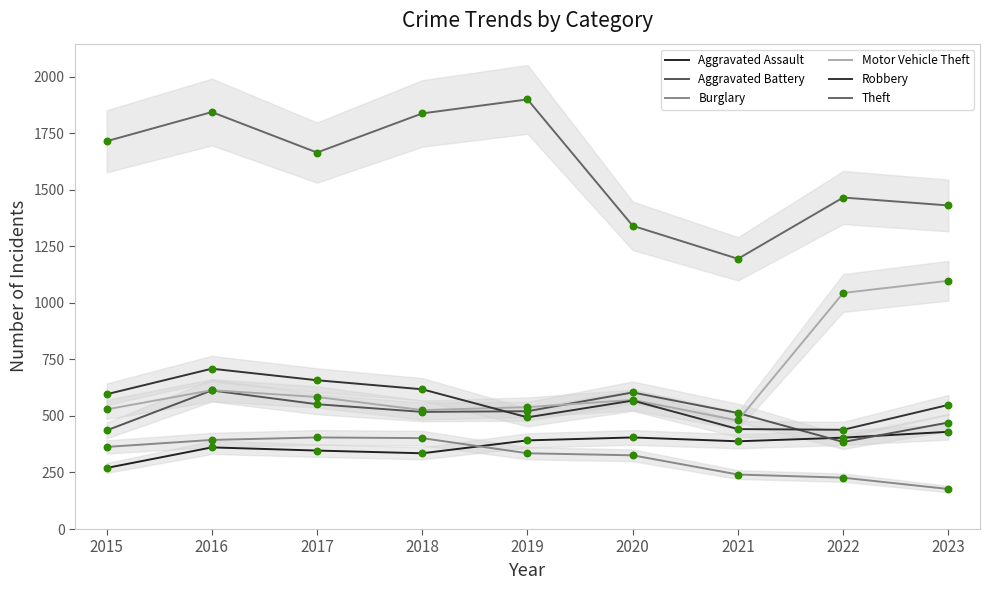

Which series reaches the maximum Y coordinate?

Theft